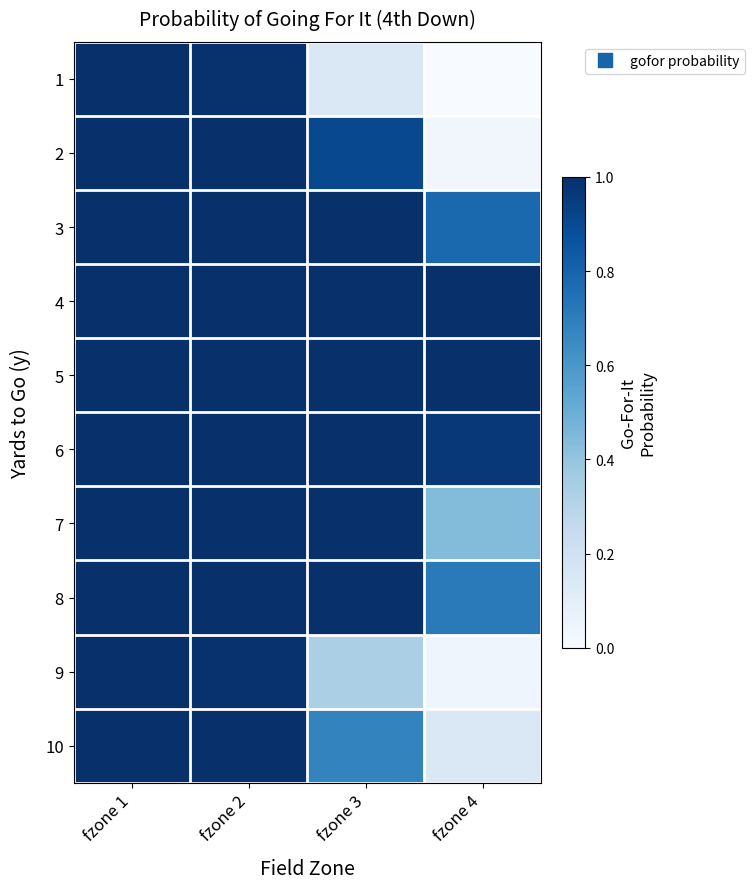

List the series in order of their peak value, lowest first.

1, 2, 3, 4, 5, 6, 7, 8, 9, 10